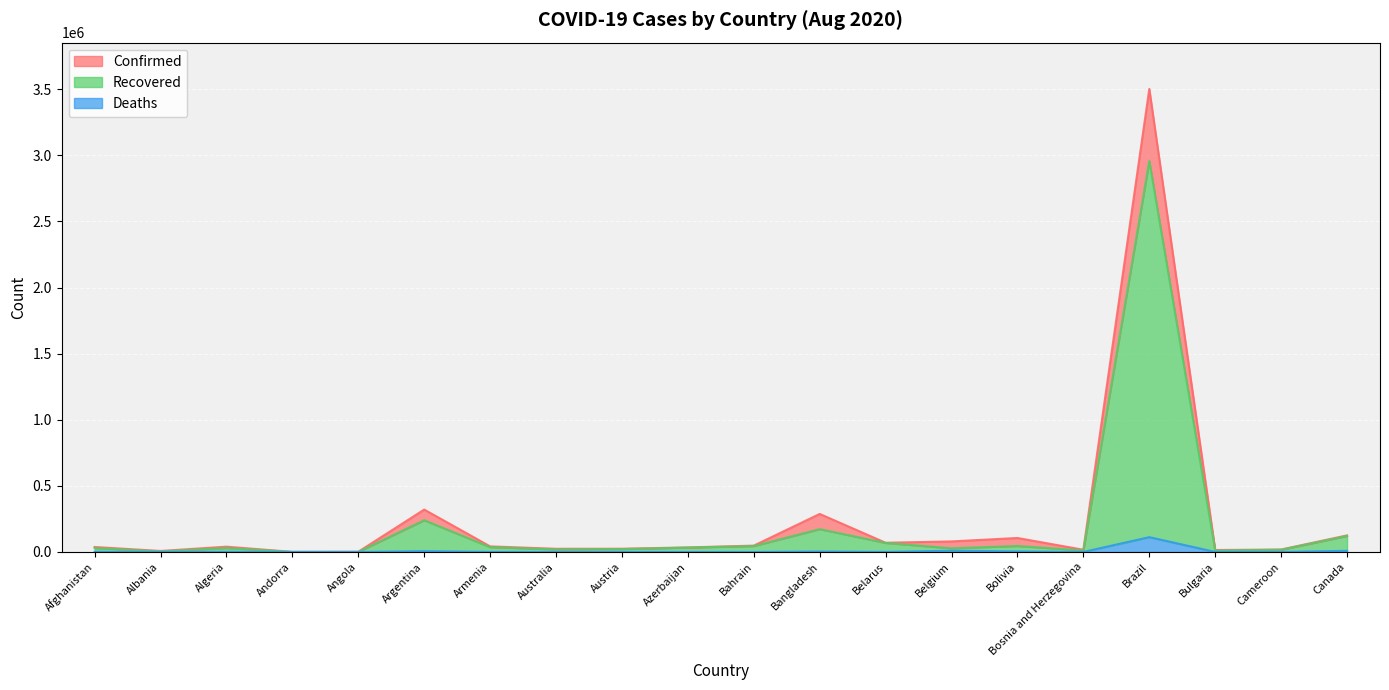

True or false: Deaths and Recovered cross at least once.

False